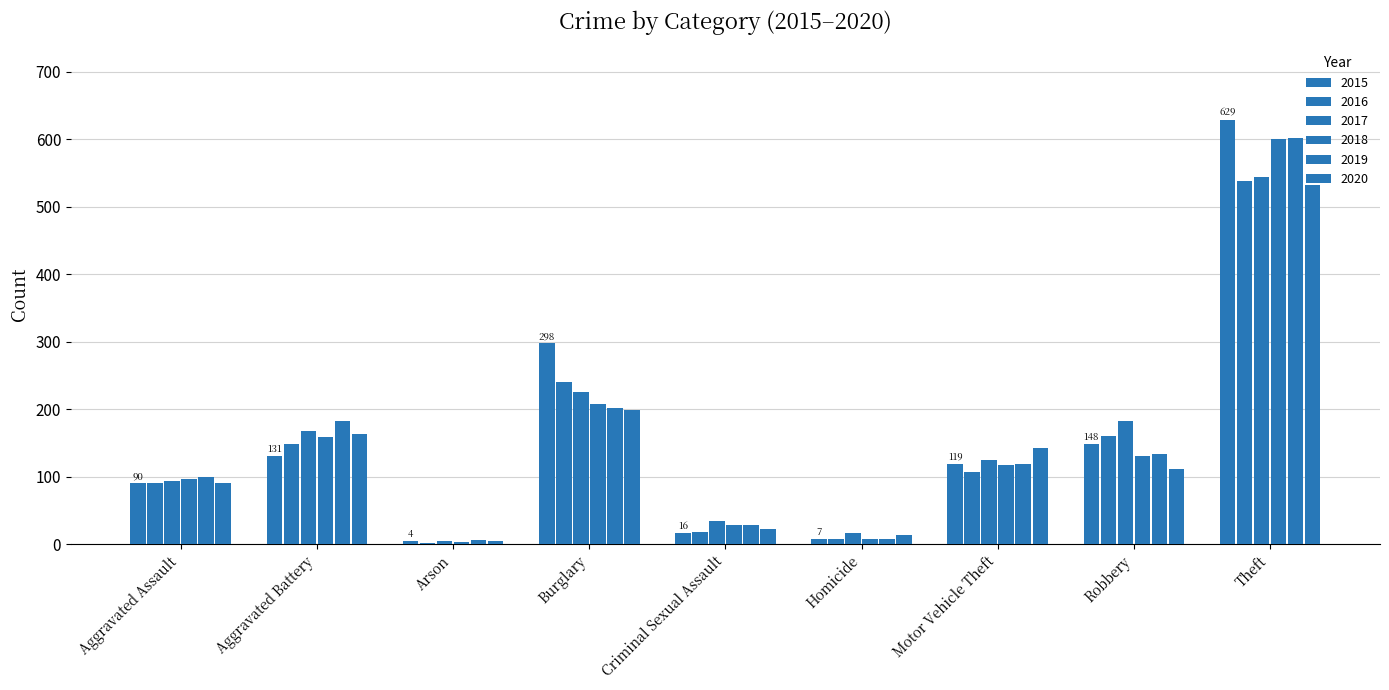

What is the total value across all series at Robbery?

869